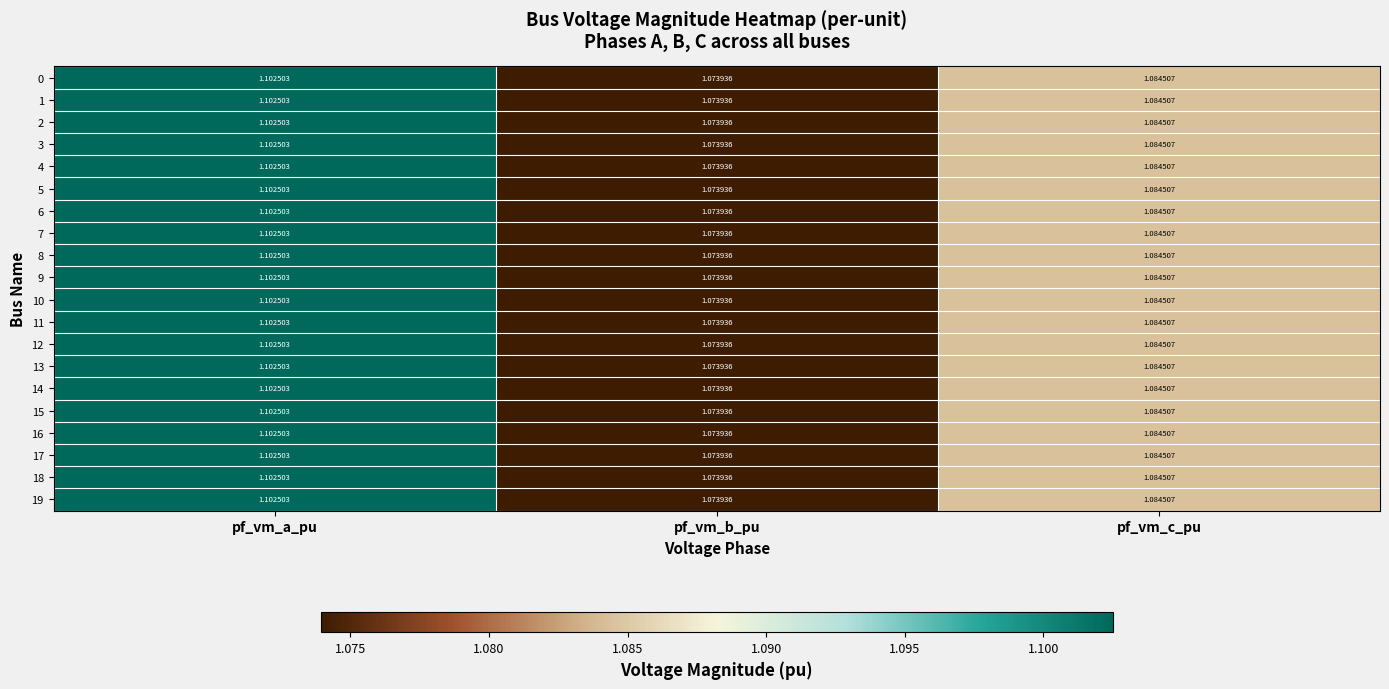

At which label is 7 closest to 1?

pf_vm_b_pu